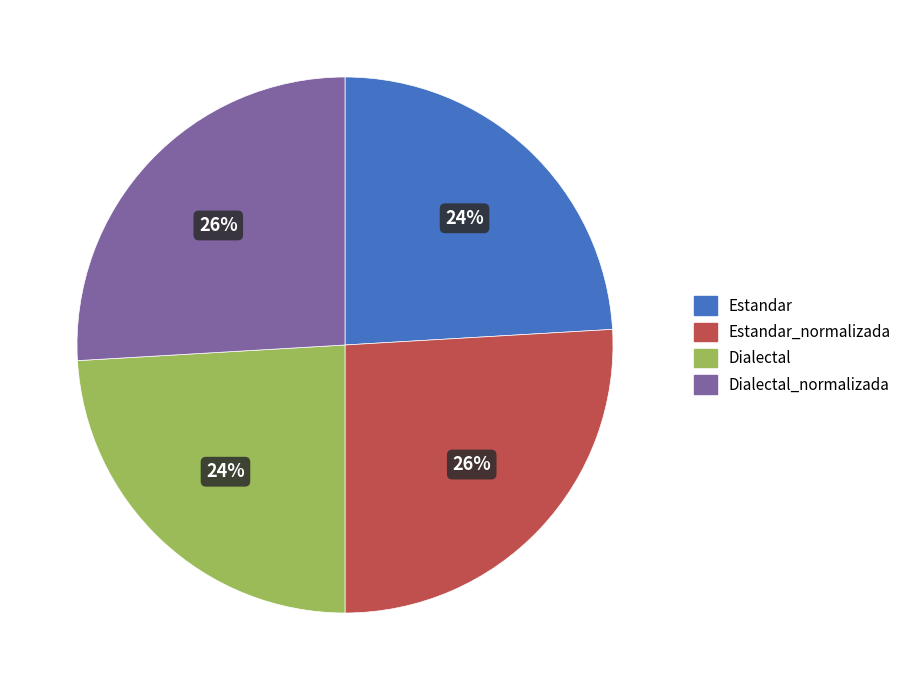

How many slices are in this pie chart?

4